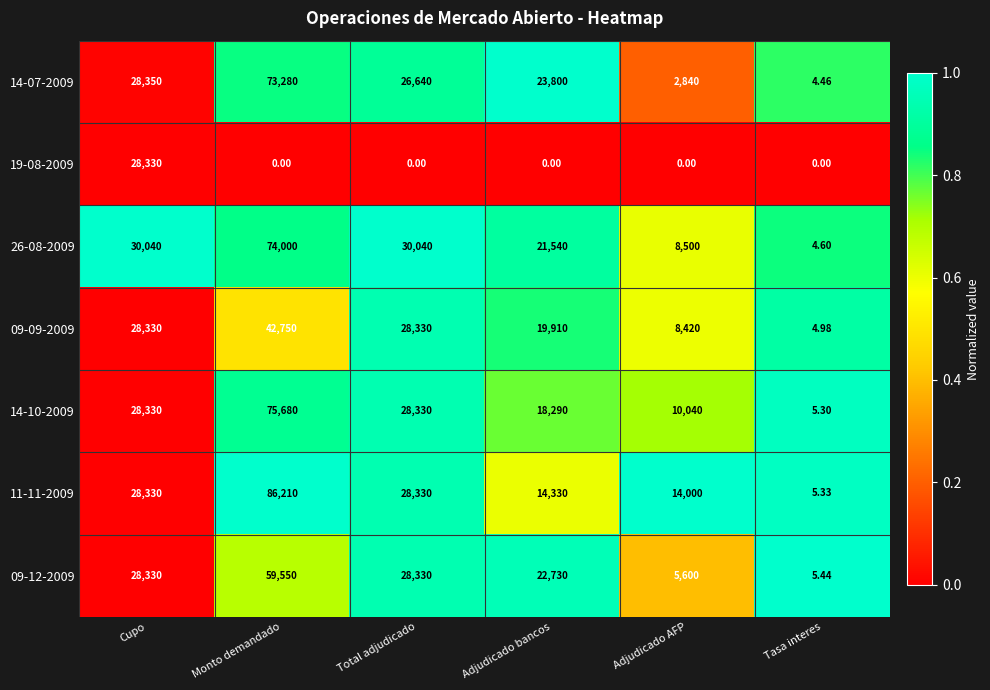

Which category has the lowest value in the 11-11-2009 series?

Tasa interes